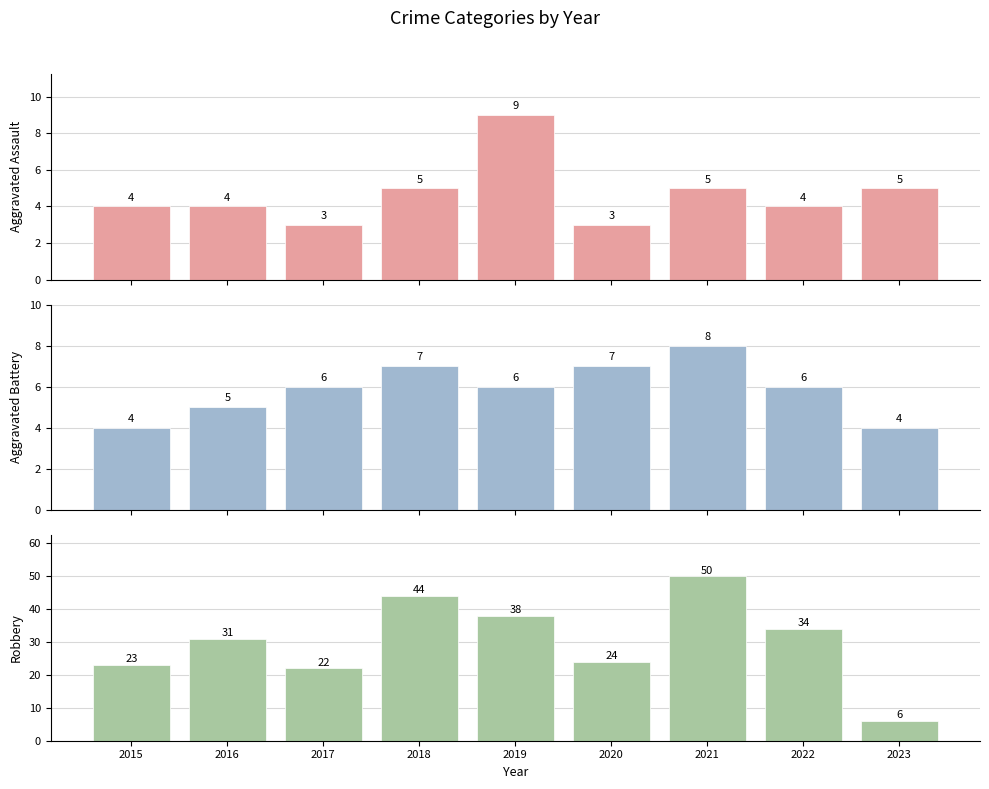

What is the difference between the highest and lowest values at 2019?

32